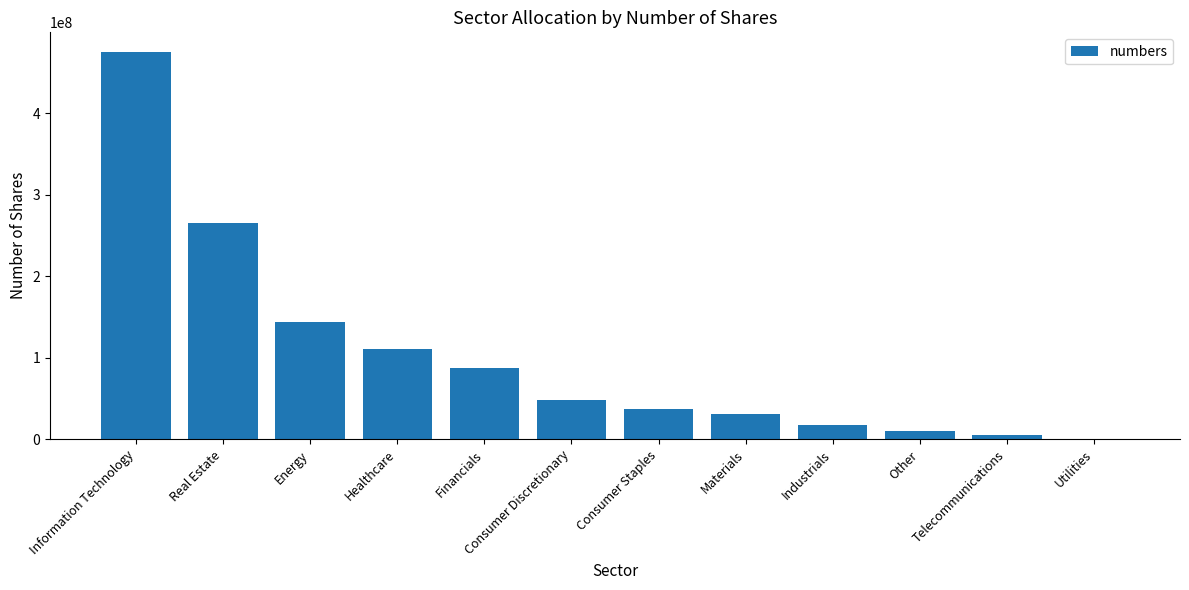

Which has a higher value, Telecommunications or Healthcare?

Healthcare